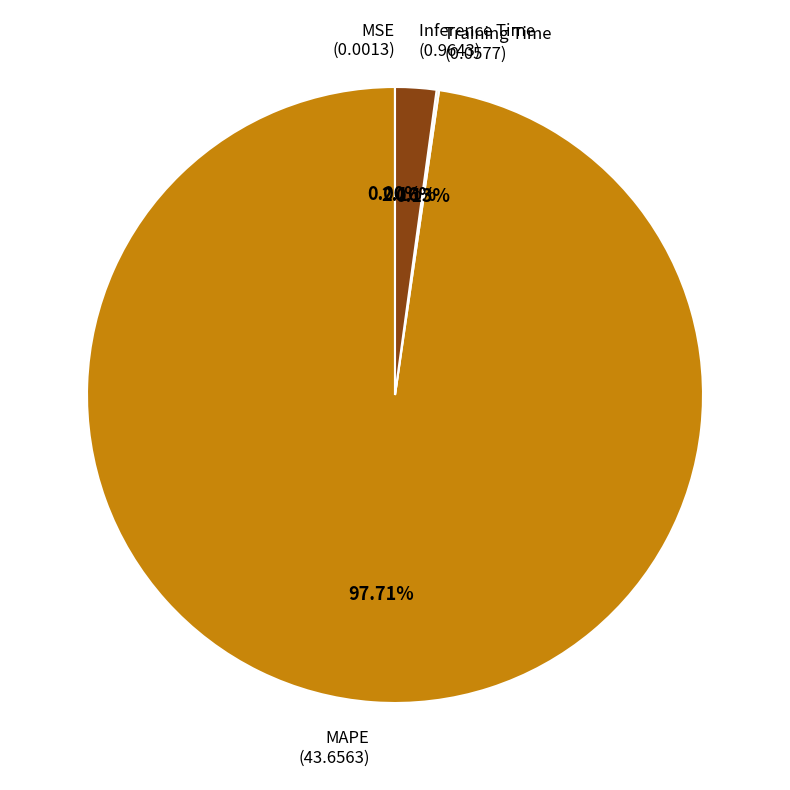

Which category has the biggest portion of the pie?

MAPE